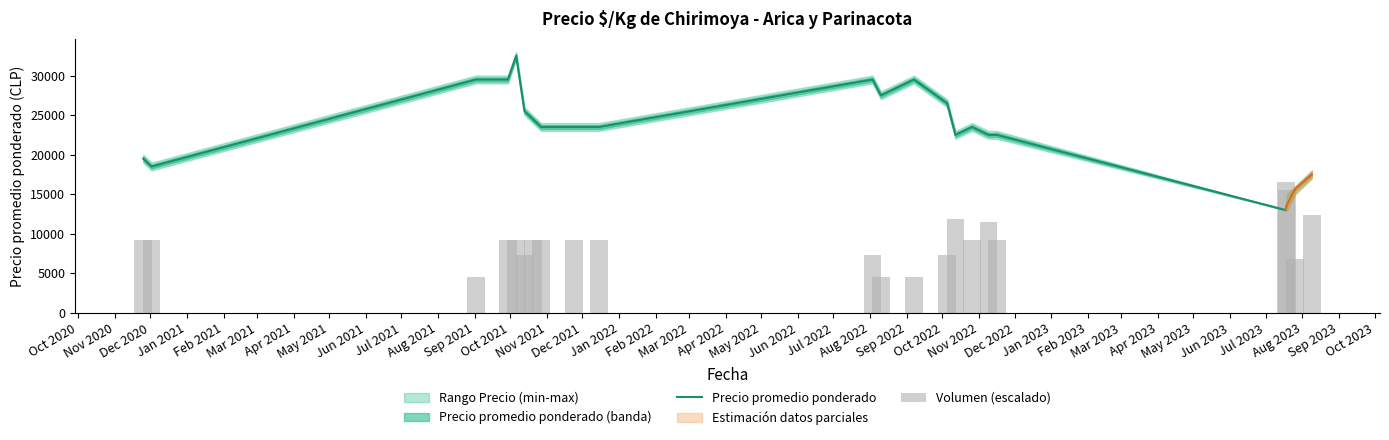

Which series has the largest total across all categories?

Precio promedio ponderado